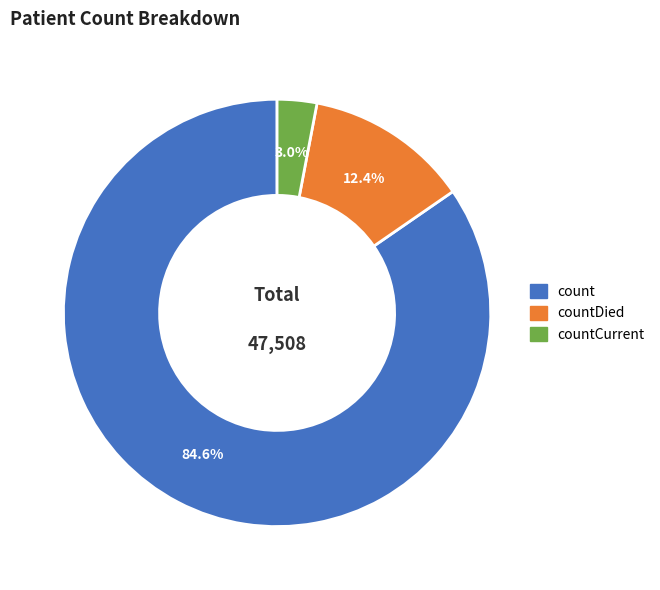

What percentage do countCurrent and countDied together represent?

15.4%